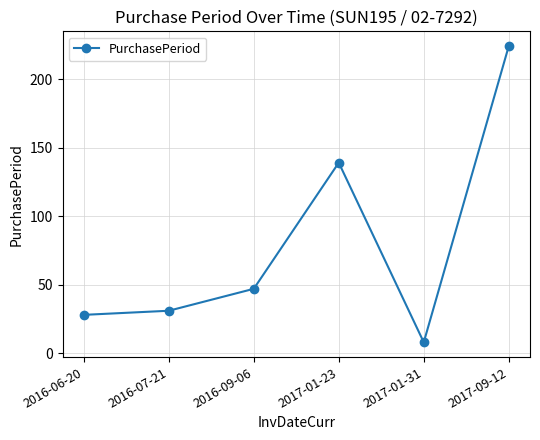

At which label is the value closest to 116?

2017-01-23